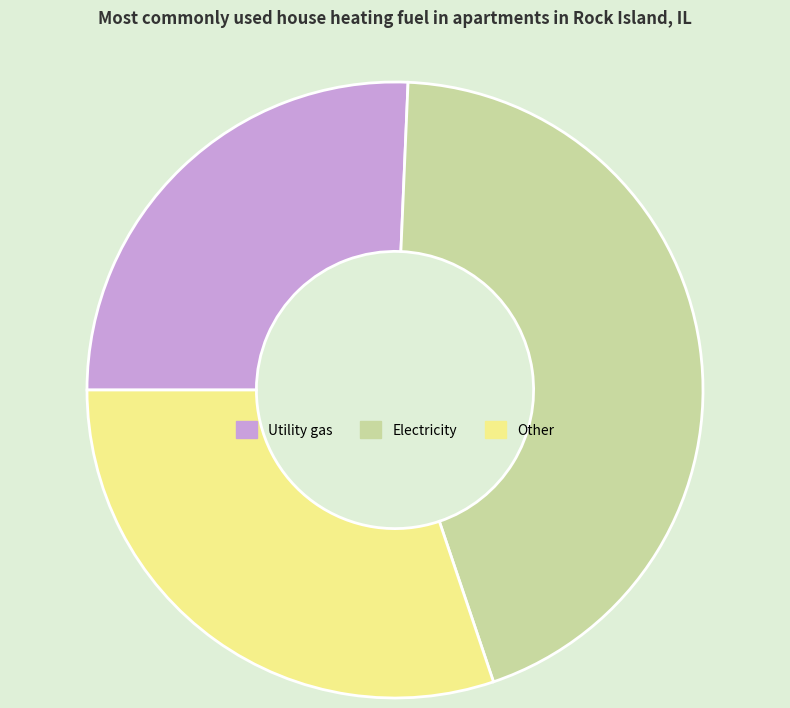

Count the number of slices in the pie.

3